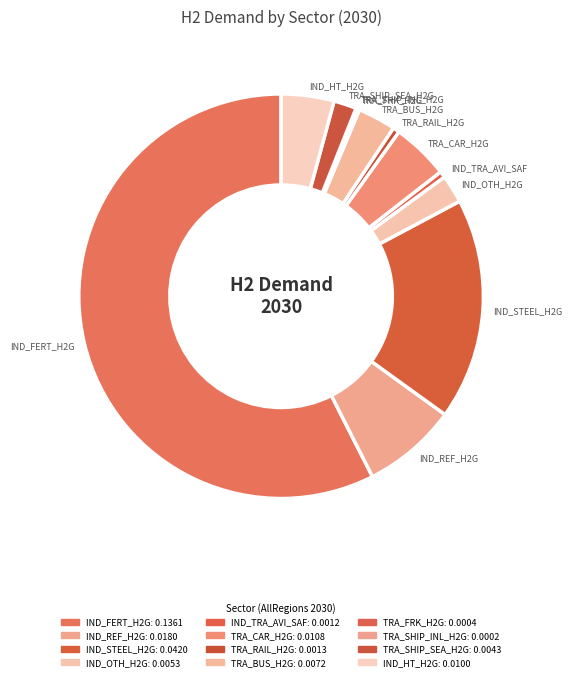

To the nearest percent, what is the difference between the largest and smallest slice percentages?

57%